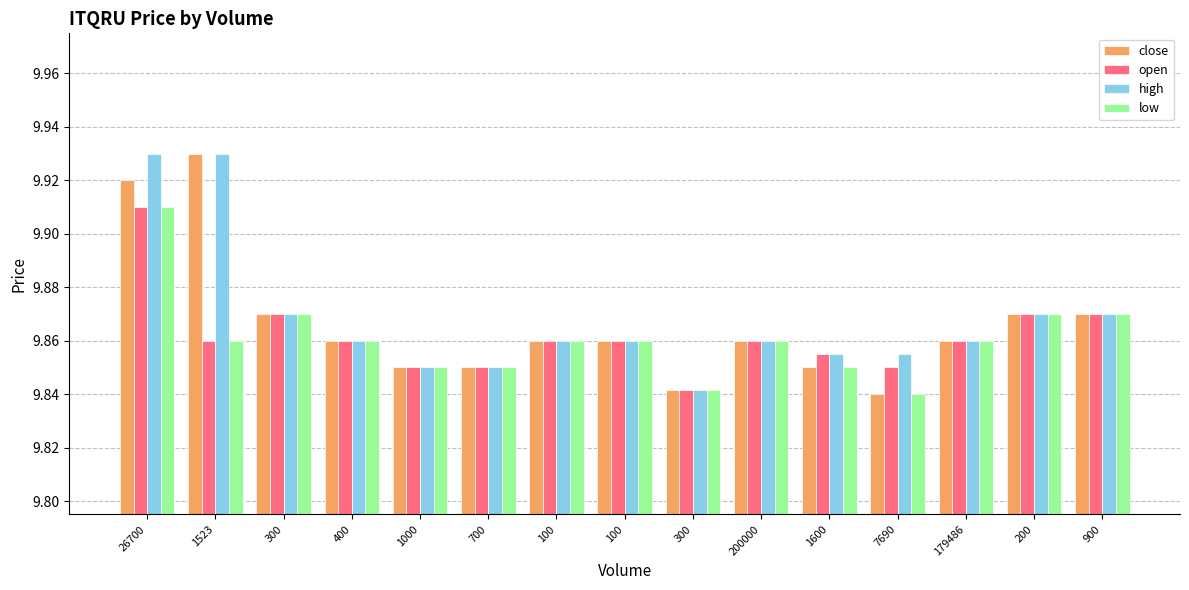

How many bars are there in each group?

4